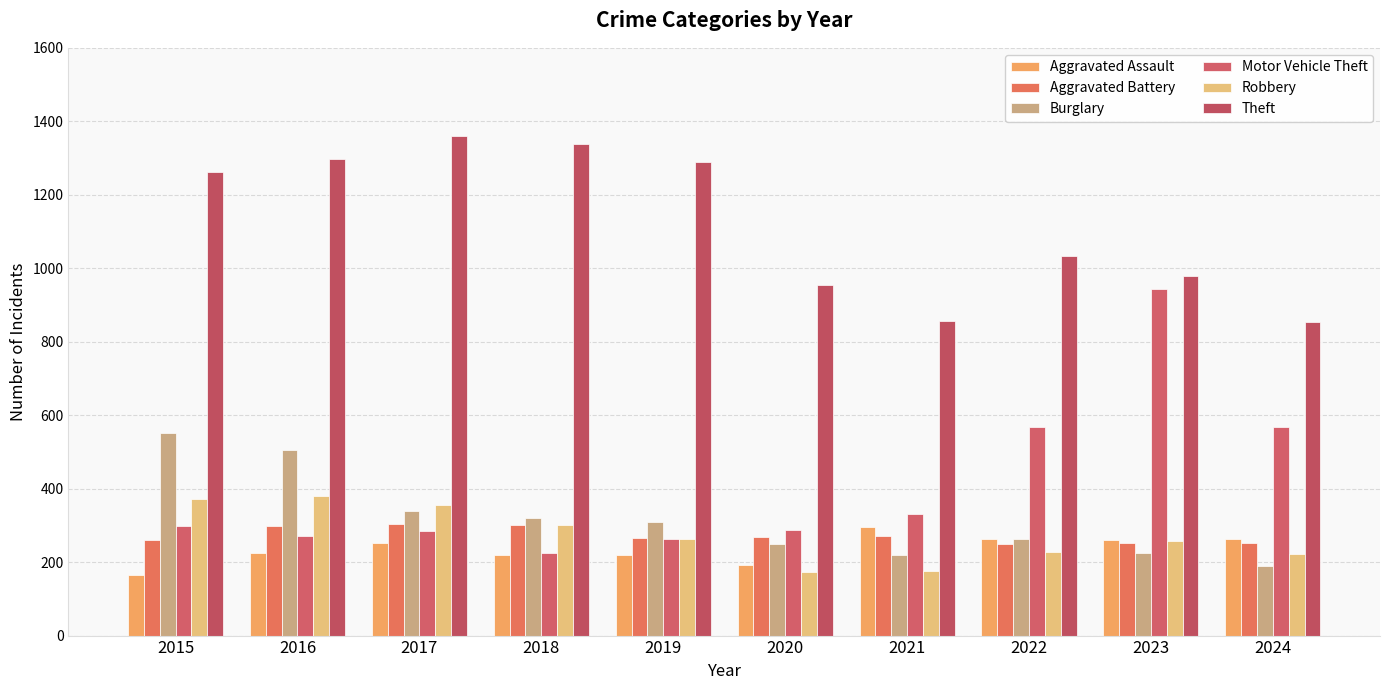

At which label does Theft first exceed 1263?

2016